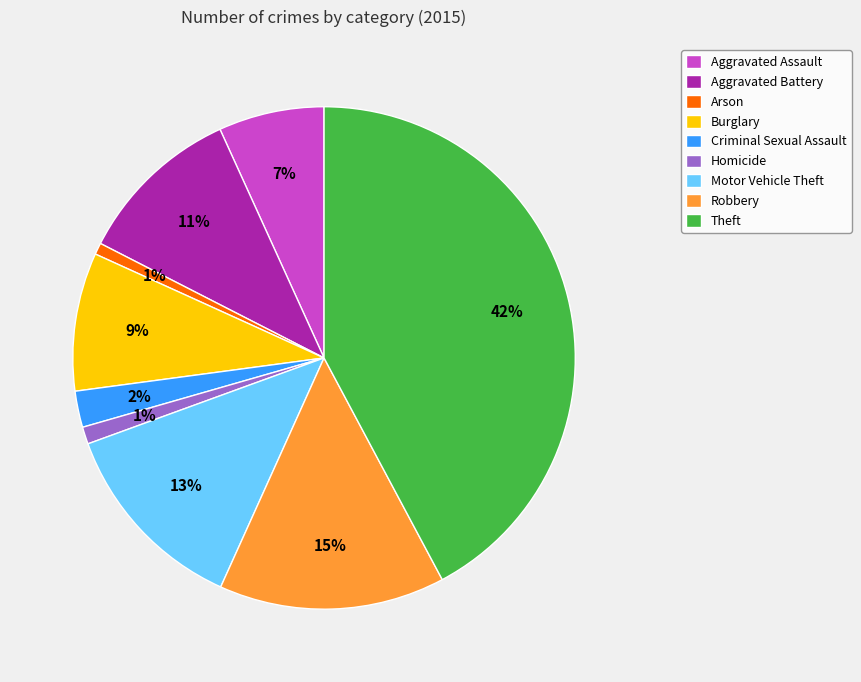

Which has a higher value, Arson or Aggravated Assault?

Aggravated Assault